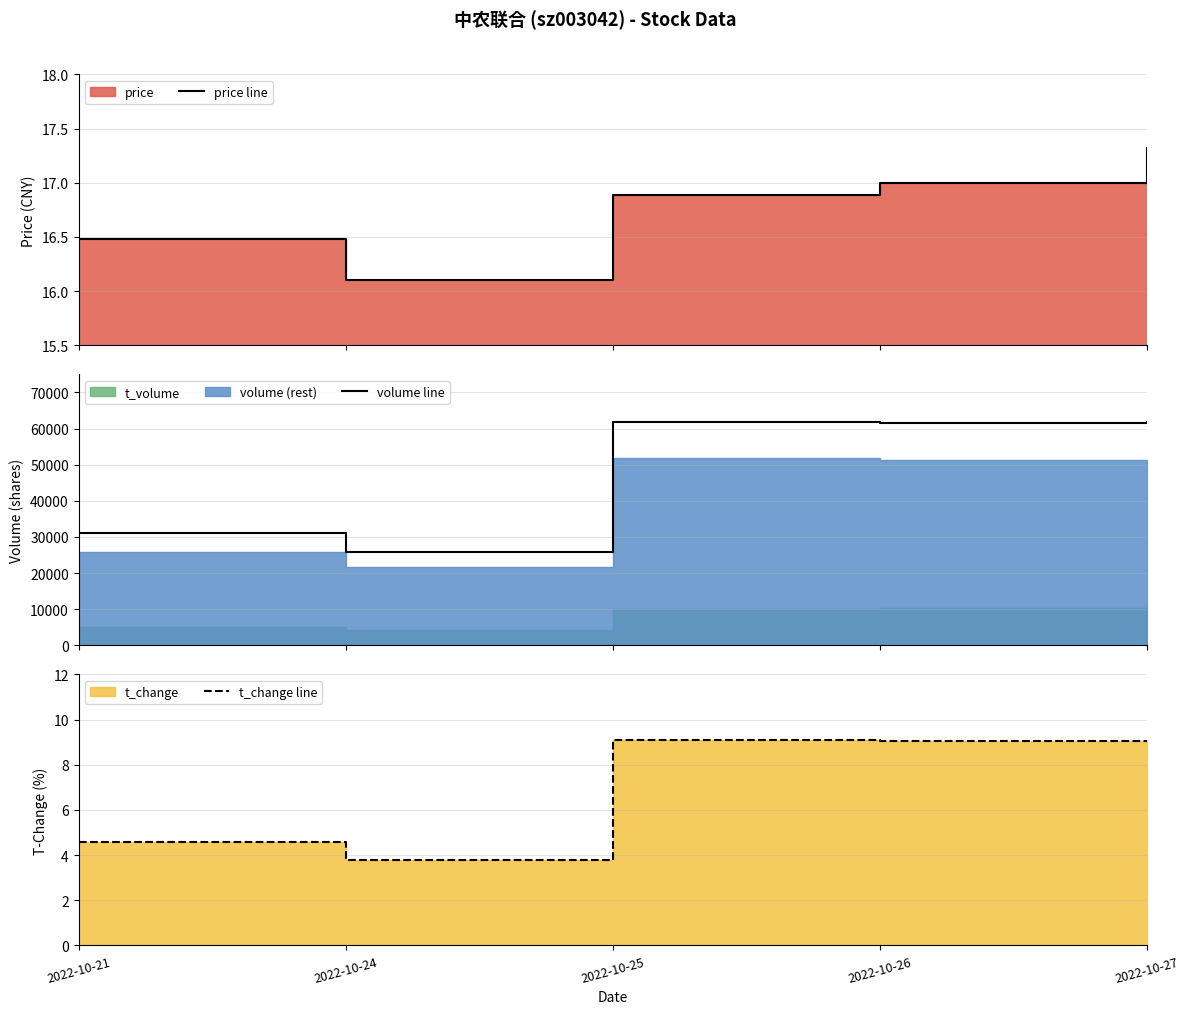

True or false: price line and t_change line intersect in this chart.

False